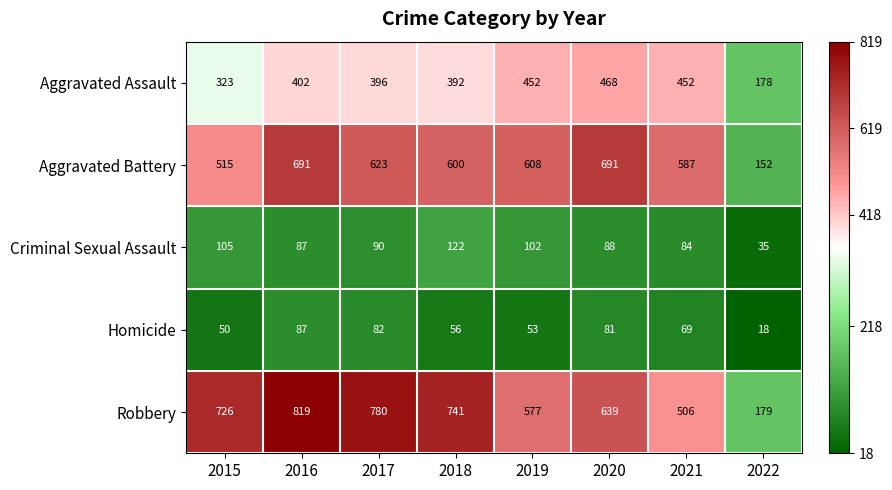

Between 2017 and 2018, which series saw the biggest shift?

Robbery